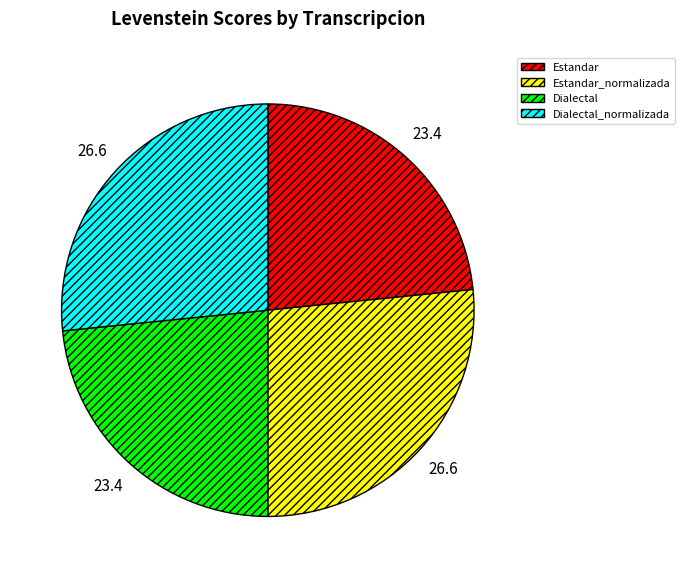

Is there any slice that represents more than half of the pie?

No